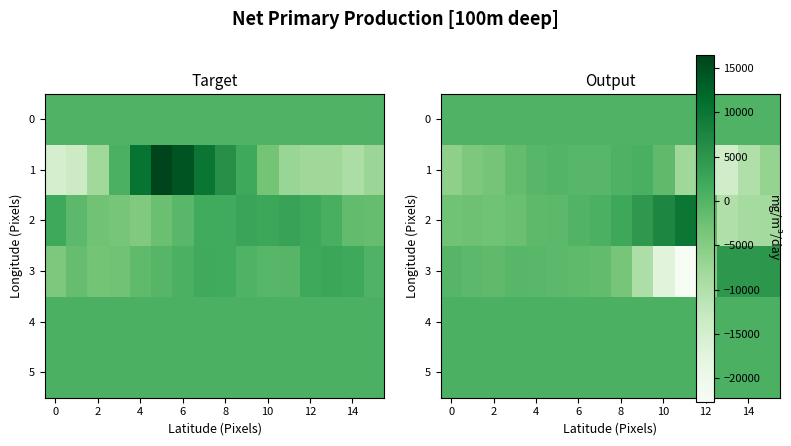

Which series has the largest total across all categories?

5